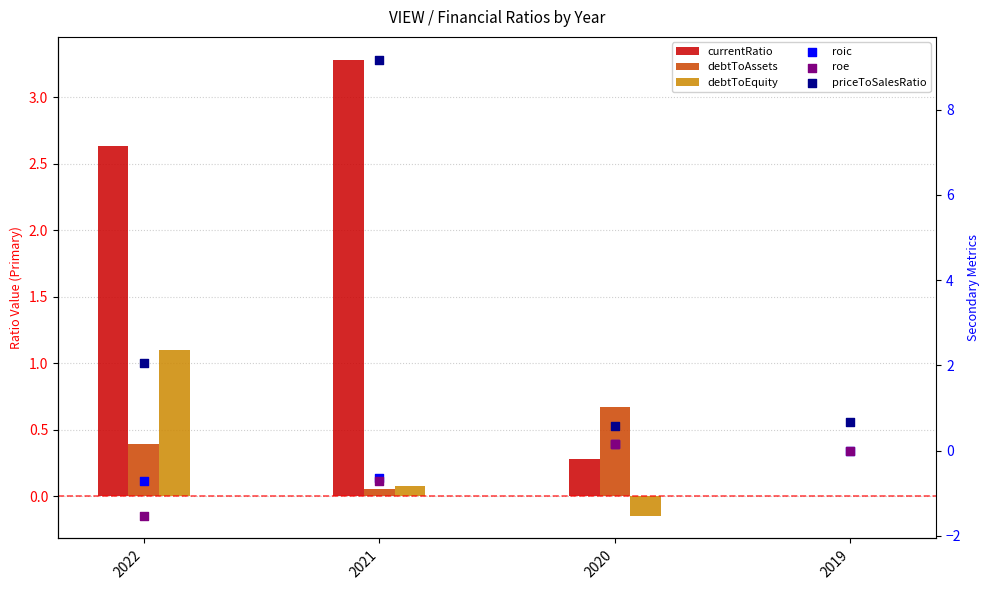

Which series contains the highest Y value?

priceToSalesRatio